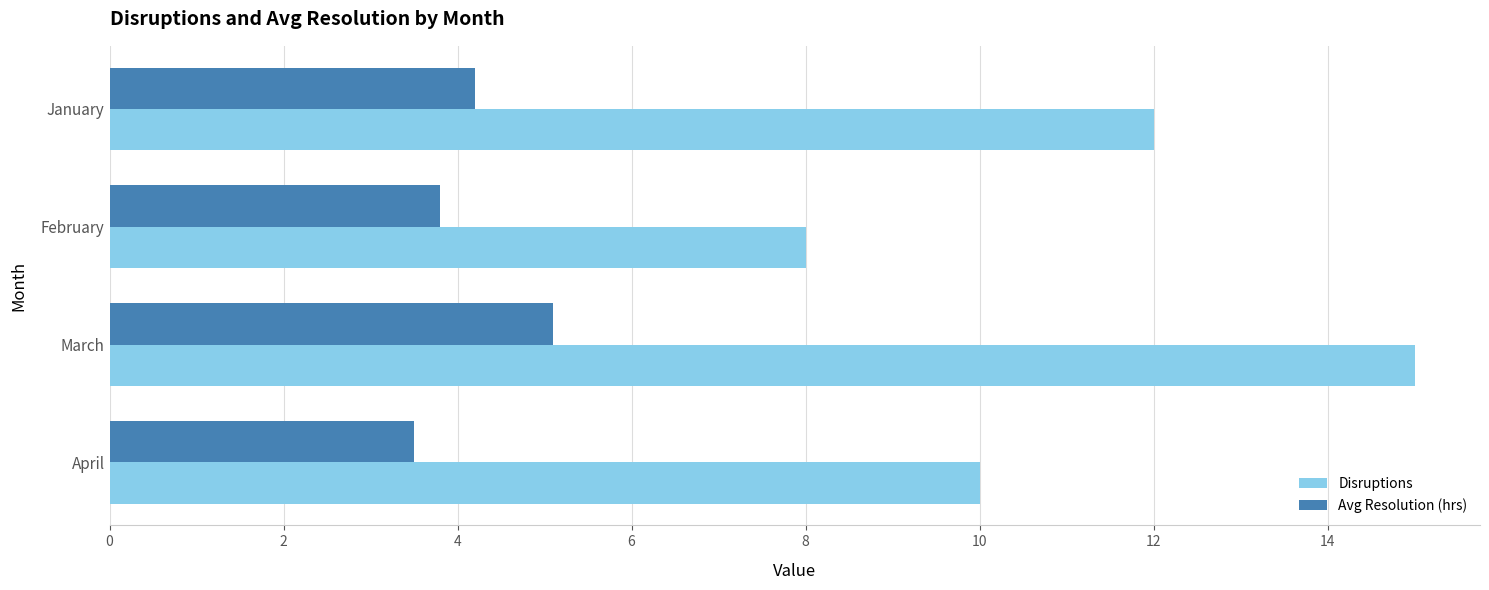

How many categories are shown in the chart?

4